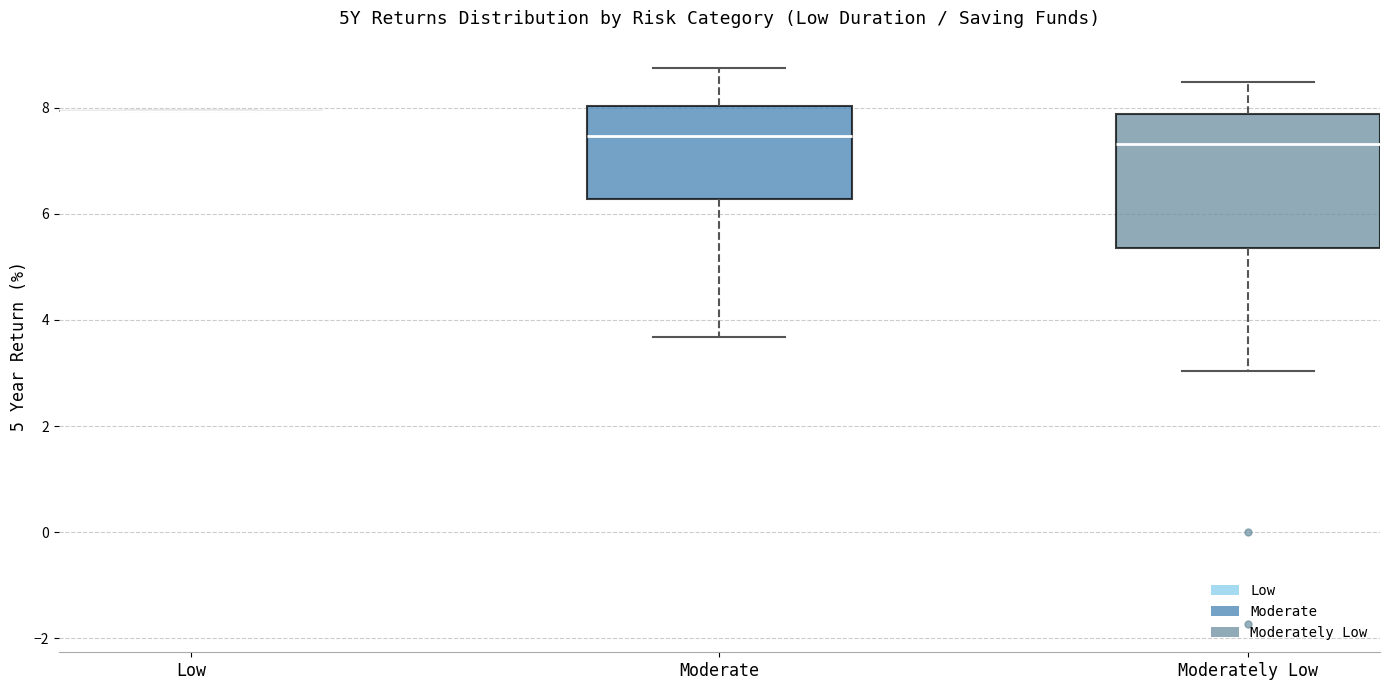

Reading left to right, read every box against the y-axis: the position of its median line, the range the box covers, and the ends of its whiskers. The values are not printed on the chart, so give them approximately, as read against the axis.

Low: box collapsed to a line at 8.0, whiskers 8.0 to 8.0
Moderate: median 7.4, box 6.2 to 8.0, whiskers 3.6 to 8.8
Moderately Low: median 7.4, box 5.4 to 7.8, whiskers 3.0 to 8.4